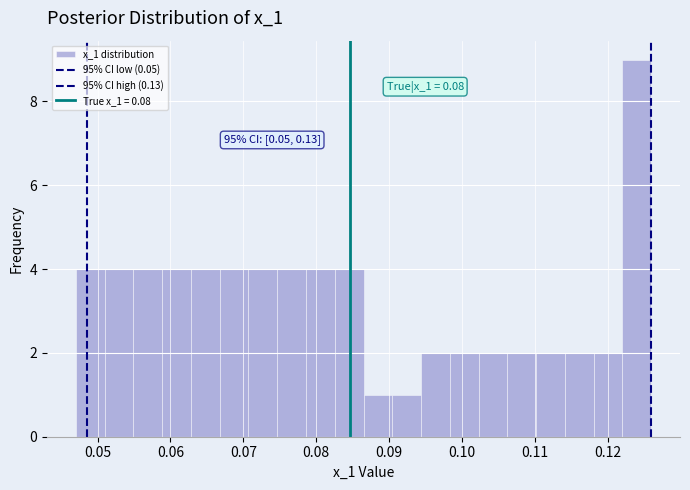

Around what value on the x-axis is the tallest bar? Give the approximate position of its centre, as read against the axis.

0.124